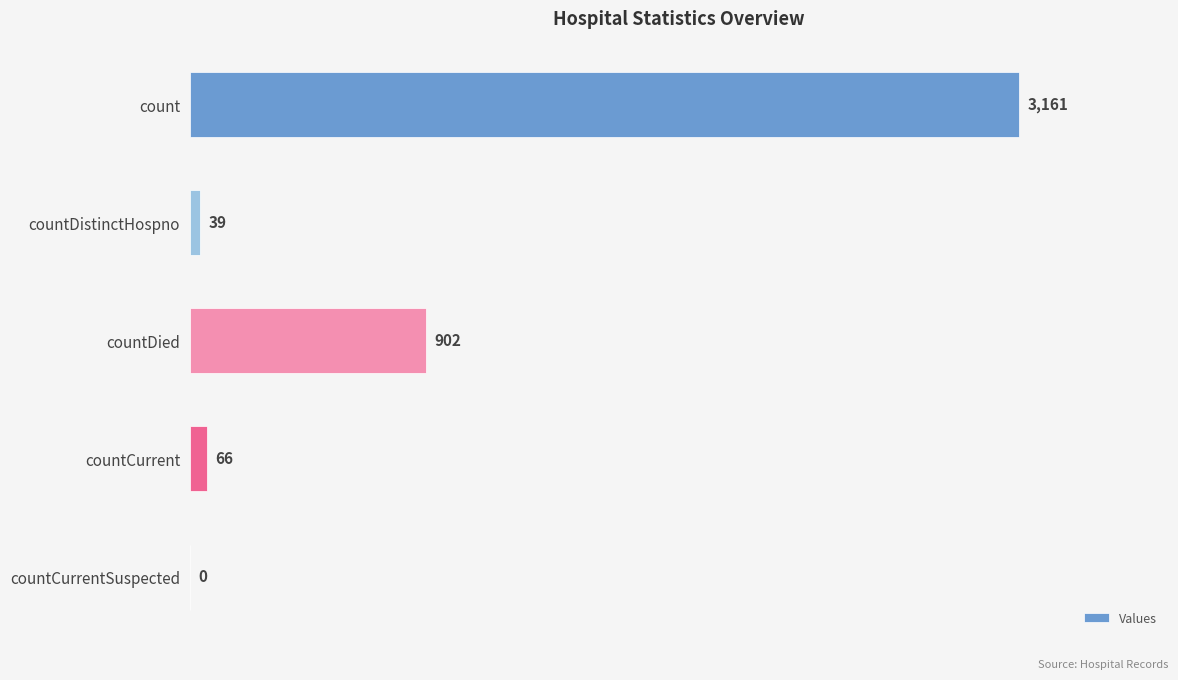

What is the sum of the values at countDied and count?

4063